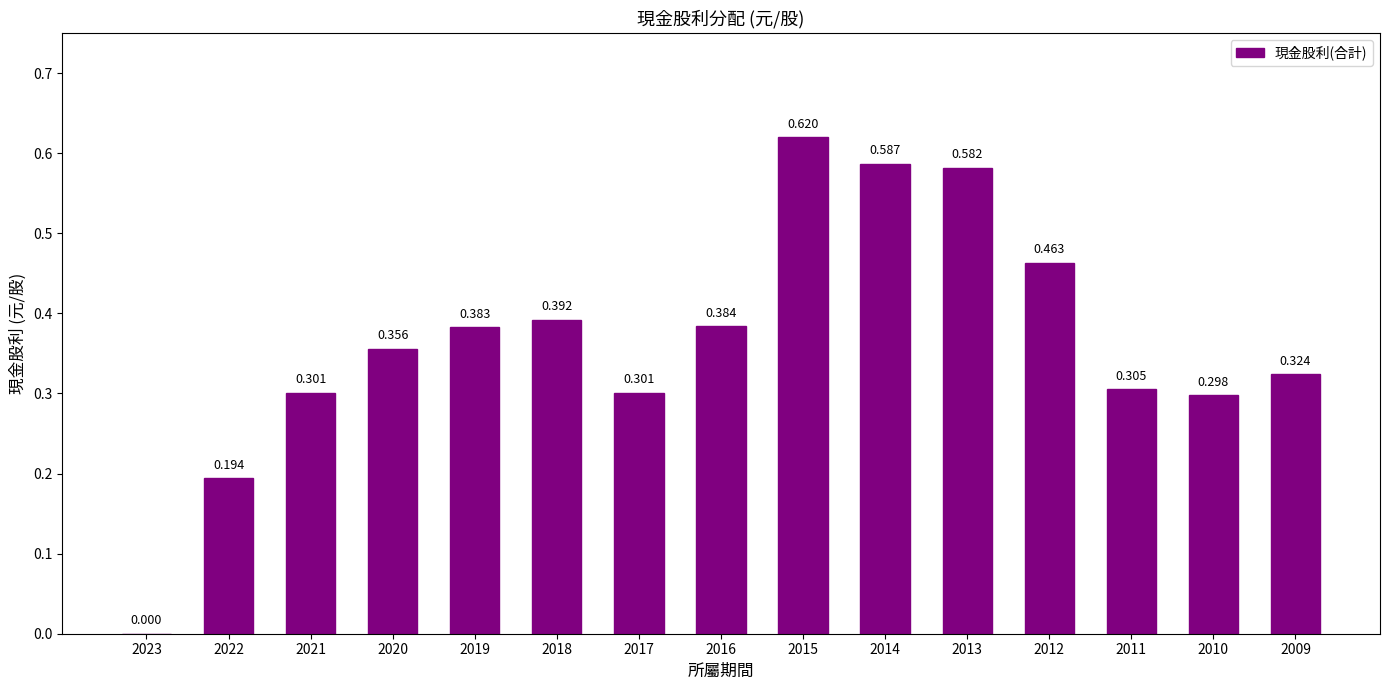

Reading right to left, transcribe all the data shown in this chart.

0.3	0.3	0.3	0.5	0.6	0.6	0.6	0.4	0.3	0.4	0.4	0.4	0.3	0.2	0.0